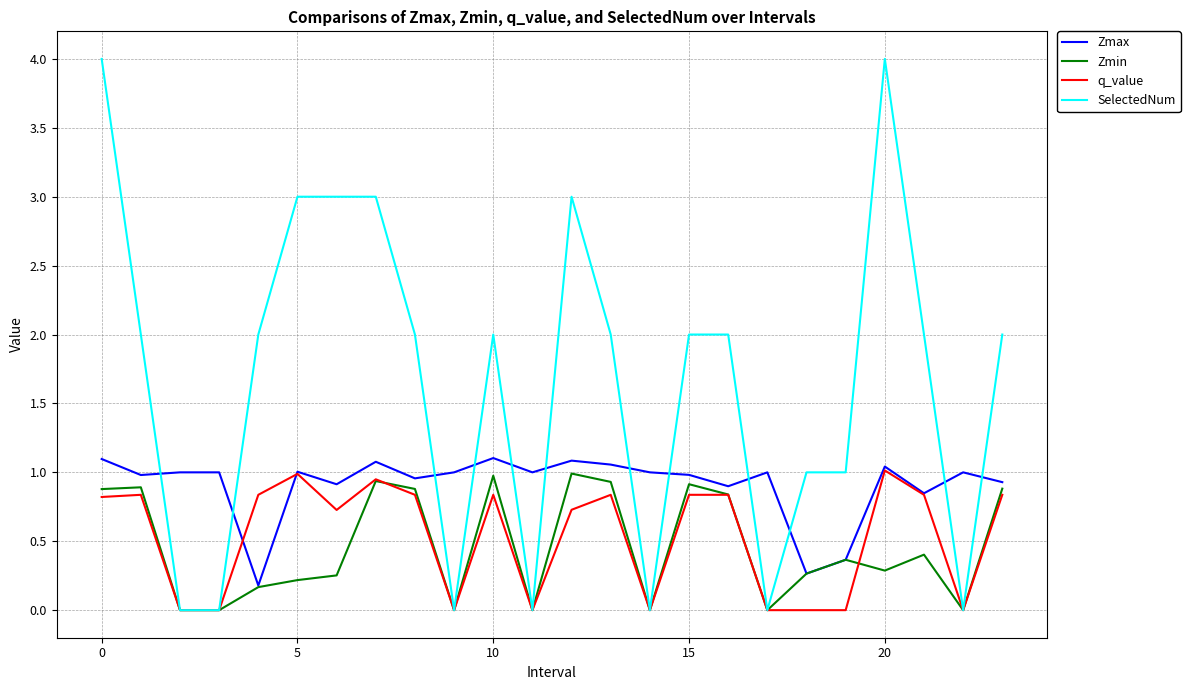

Which series ends up on top after the final intersection of Zmax and SelectedNum?

SelectedNum